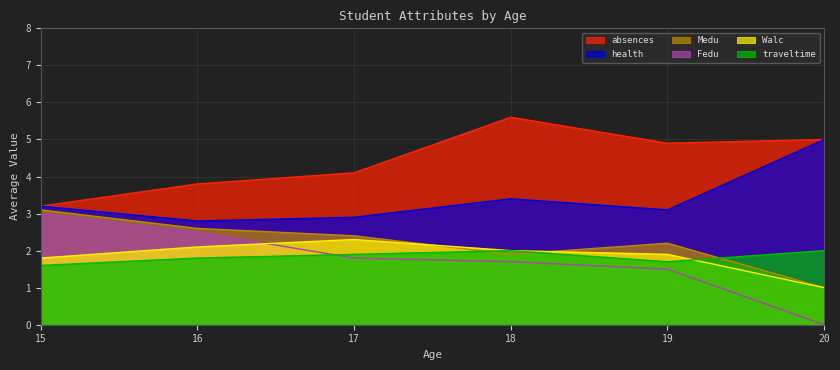

True or false: Medu has more than 0 interior local peaks.

True